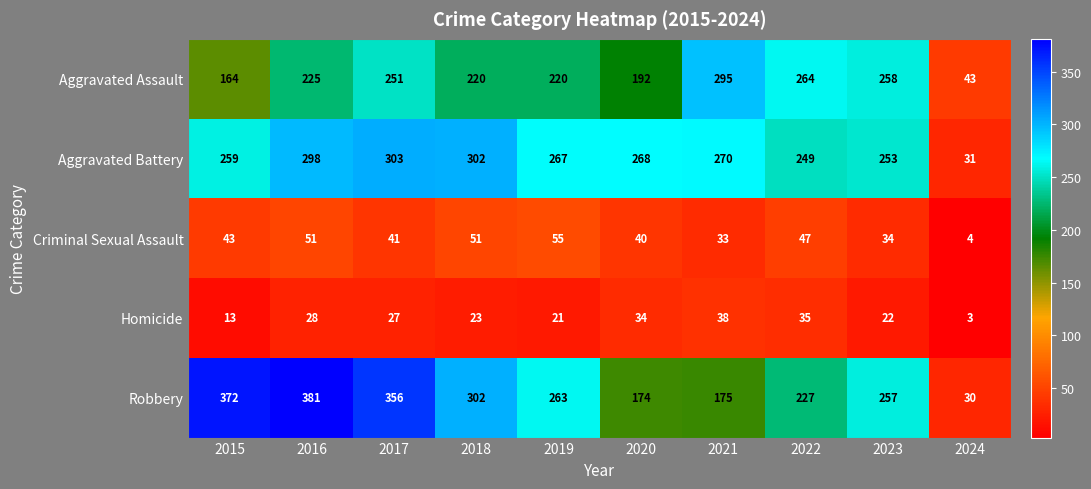

What is the smallest value displayed?

3